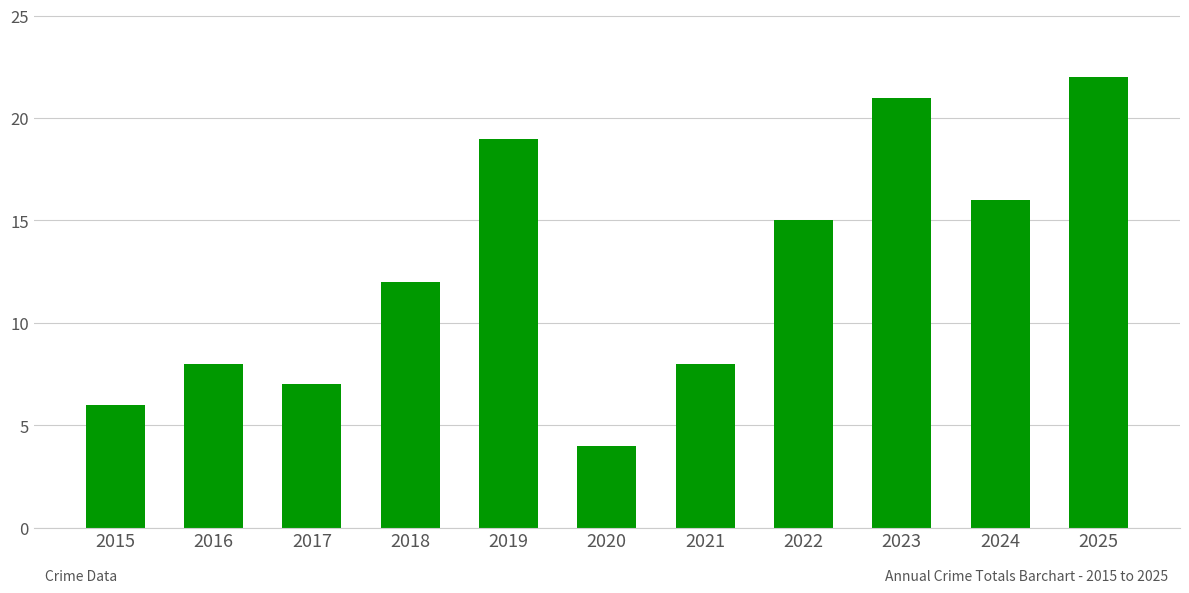

Reading left to right, transcribe all the data shown in this chart.

2015=6	2016=8	2017=7	2018=12	2019=19	2020=4	2021=8	2022=15	2023=21	2024=16	2025=22